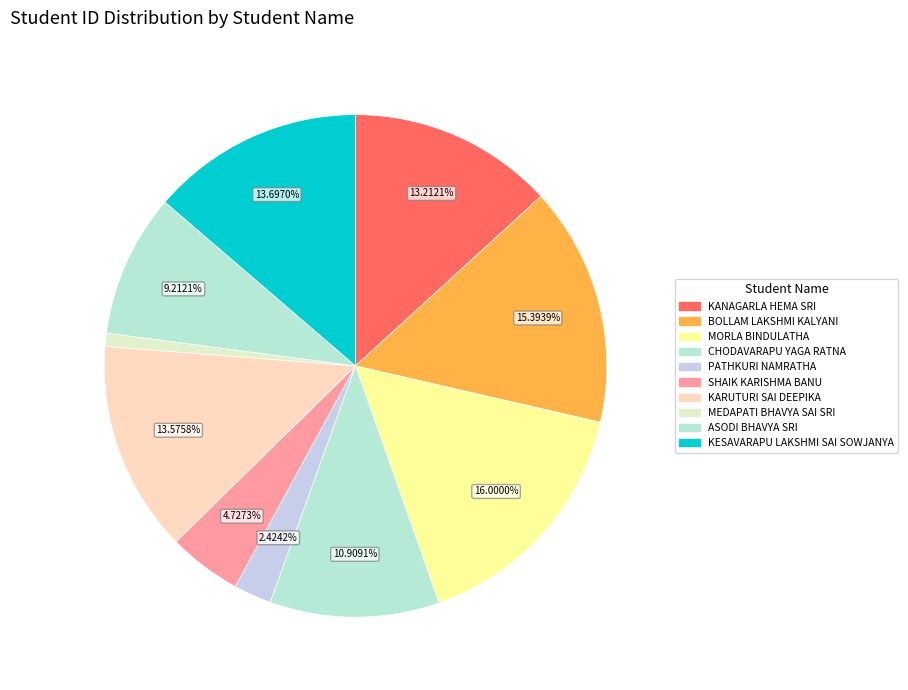

Rank the categories by value from lowest to highest.

MEDAPATI BHAVYA SAI SRI, PATHKURI NAMRATHA, SHAIK KARISHMA BANU, ASODI BHAVYA SRI, CHODAVARAPU YAGA RATNA SAI SRI SATHVIKA, KANAGARLA HEMA SRI, KARUTURI SAI DEEPIKA, KESAVARAPU LAKSHMI SAI SOWJANYA, BOLLAM LAKSHMI KALYANI, MORLA BINDULATHA